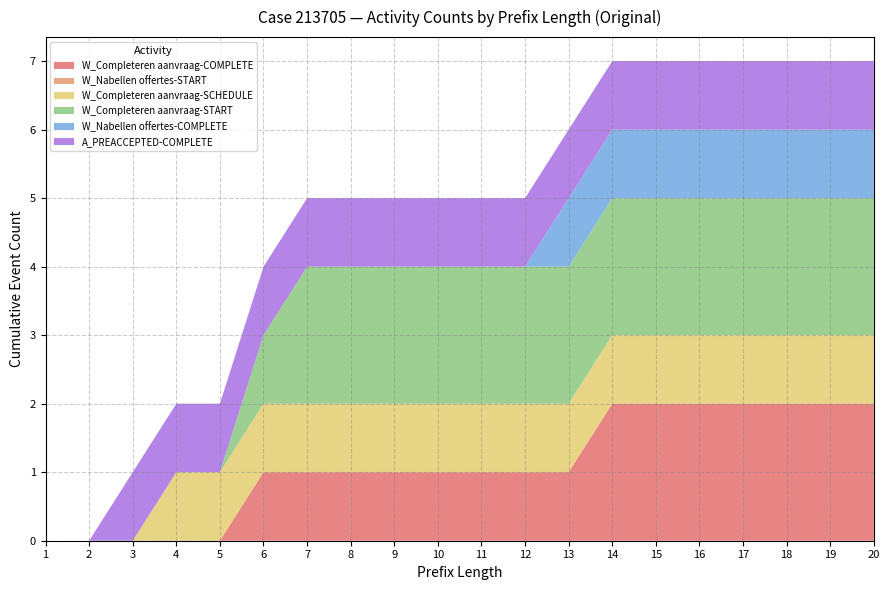

Reading left to right, transcribe all the data shown in this chart.

W_Completeren aanvraag-COMPLETE: 1=0	2=0	3=0	4=0	5=0	6=1	7=1	8=1	9=1	10=1	11=1	12=1	13=1	14=2	15=2	16=2	17=2	18=2	19=2	20=2
W_Nabellen offertes-START: 1=0	2=0	3=0	4=0	5=0	6=0	7=0	8=0	9=0	10=0	11=0	12=0	13=0	14=0	15=0	16=0	17=0	18=0	19=0	20=0
W_Completeren aanvraag-SCHEDULE: 1=0	2=0	3=0	4=1	5=1	6=1	7=1	8=1	9=1	10=1	11=1	12=1	13=1	14=1	15=1	16=1	17=1	18=1	19=1	20=1
W_Completeren aanvraag-START: 1=0	2=0	3=0	4=0	5=0	6=1	7=2	8=2	9=2	10=2	11=2	12=2	13=2	14=2	15=2	16=2	17=2	18=2	19=2	20=2
W_Nabellen offertes-COMPLETE: 1=0	2=0	3=0	4=0	5=0	6=0	7=0	8=0	9=0	10=0	11=0	12=0	13=1	14=1	15=1	16=1	17=1	18=1	19=1	20=1
A_PREACCEPTED-COMPLETE: 1=0	2=0	3=1	4=1	5=1	6=1	7=1	8=1	9=1	10=1	11=1	12=1	13=1	14=1	15=1	16=1	17=1	18=1	19=1	20=1